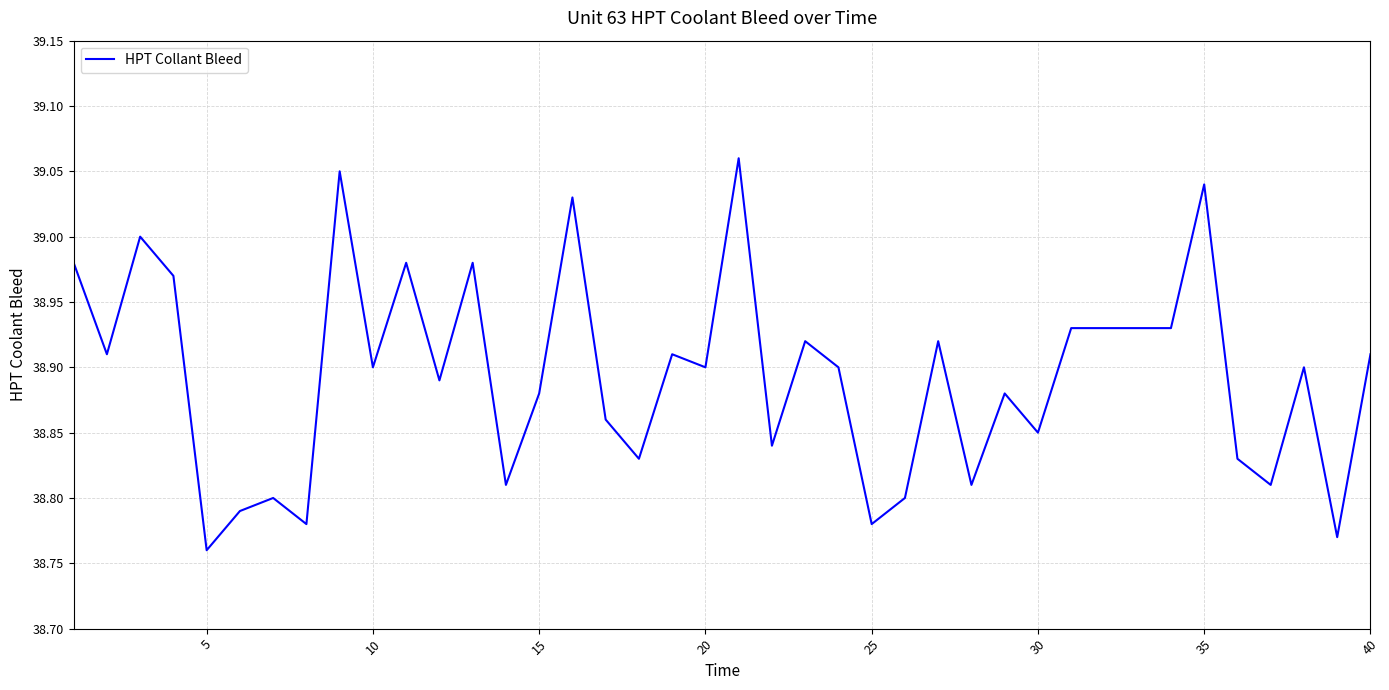

What is the difference between the maximum and minimum values?

0.3